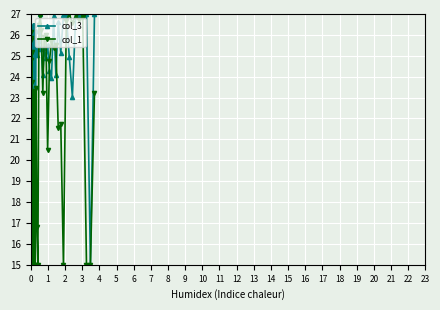

What is the difference between the maximum and minimum values in the col_1 series?

12.0